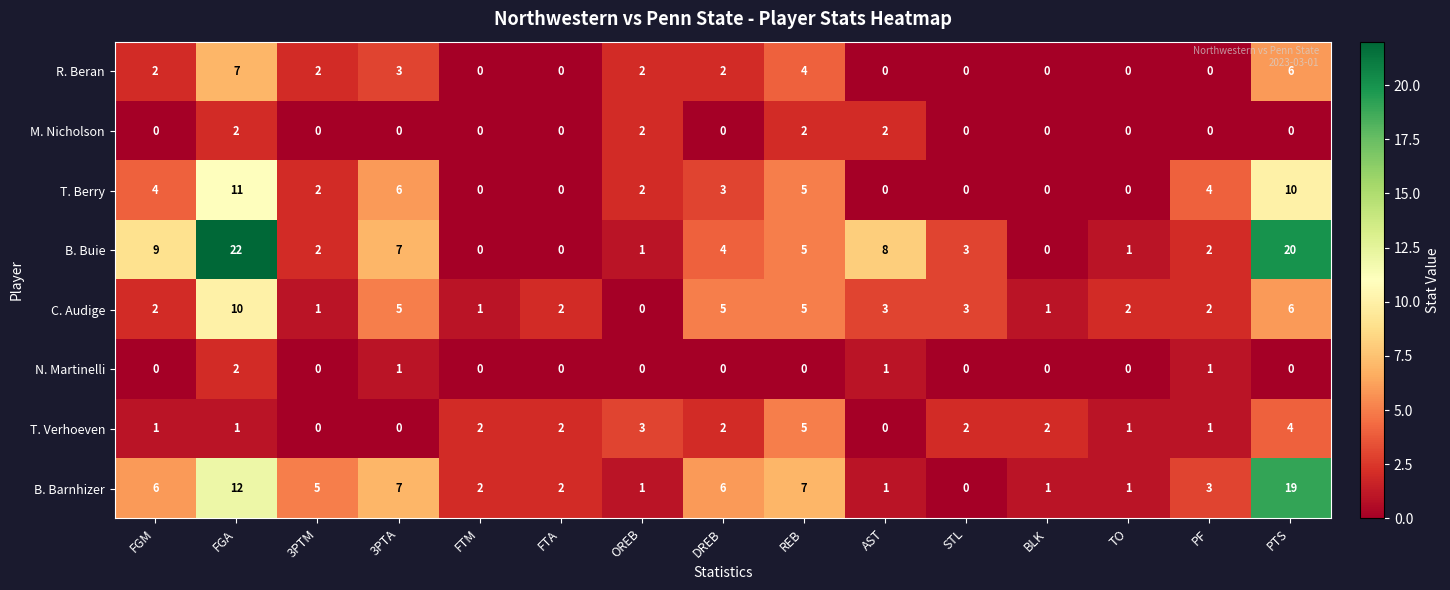

Where does the B. Buie series first go above 3?

FGM